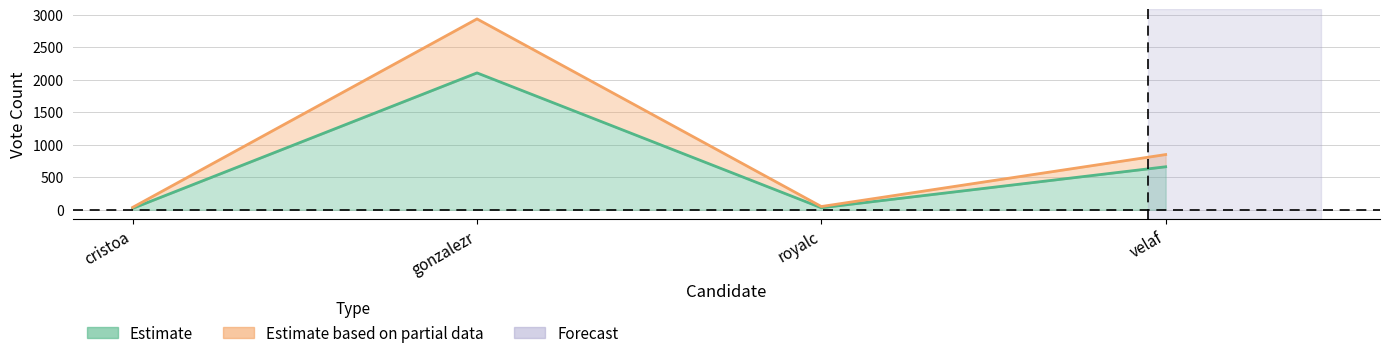

How many lines are shown in the chart?

2